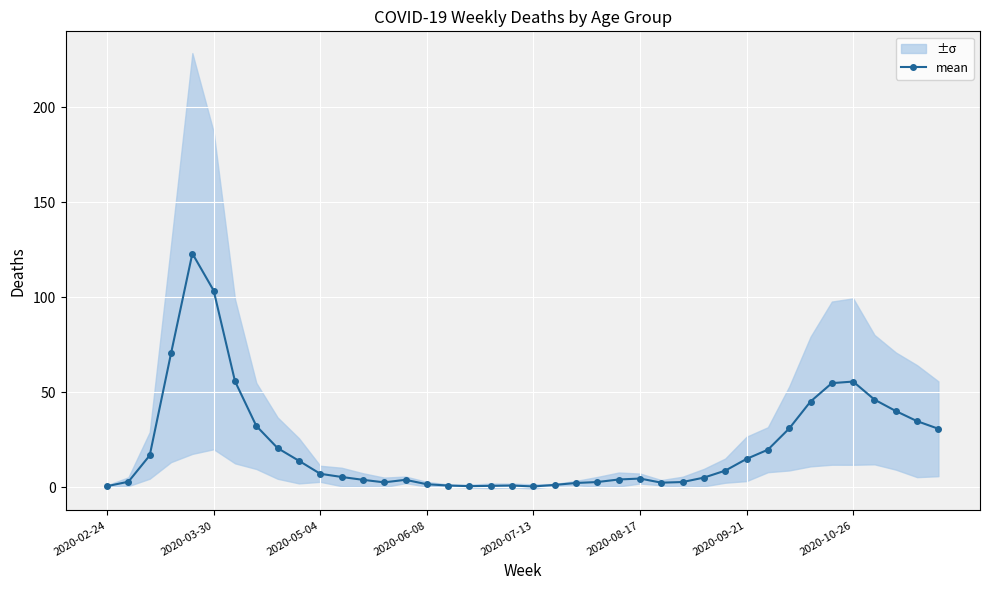

True or false: mean has more than 2 points higher than both neighbors.

True